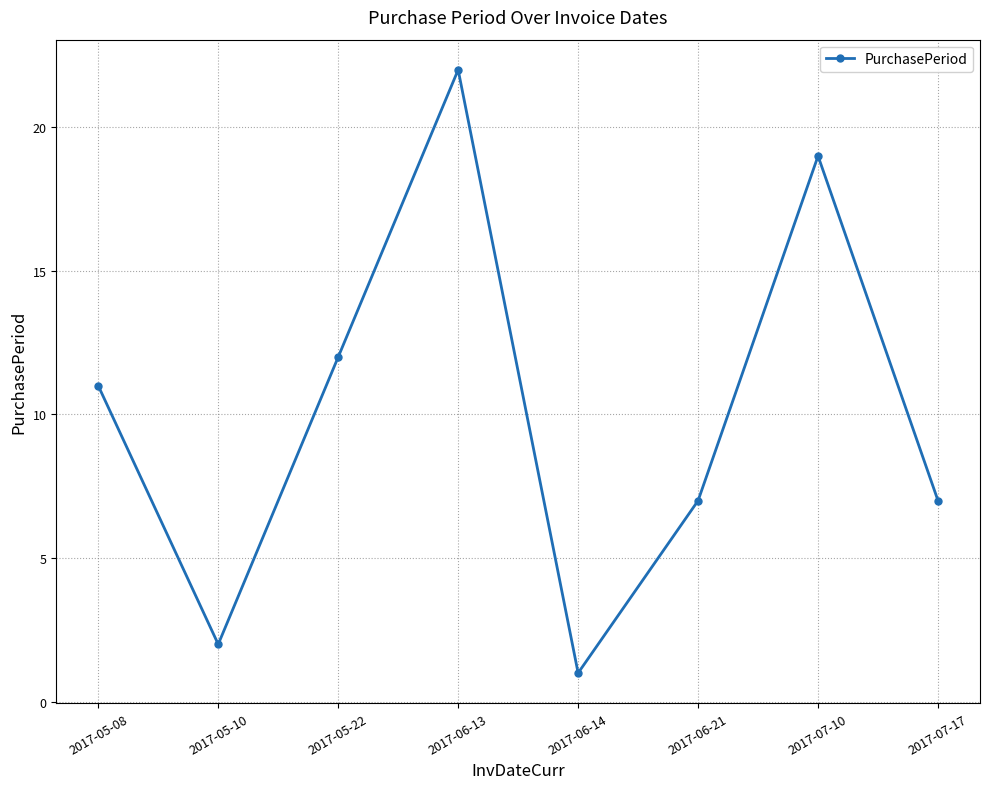

Between 2017-05-10 and 2017-06-14, which is larger?

2017-05-10